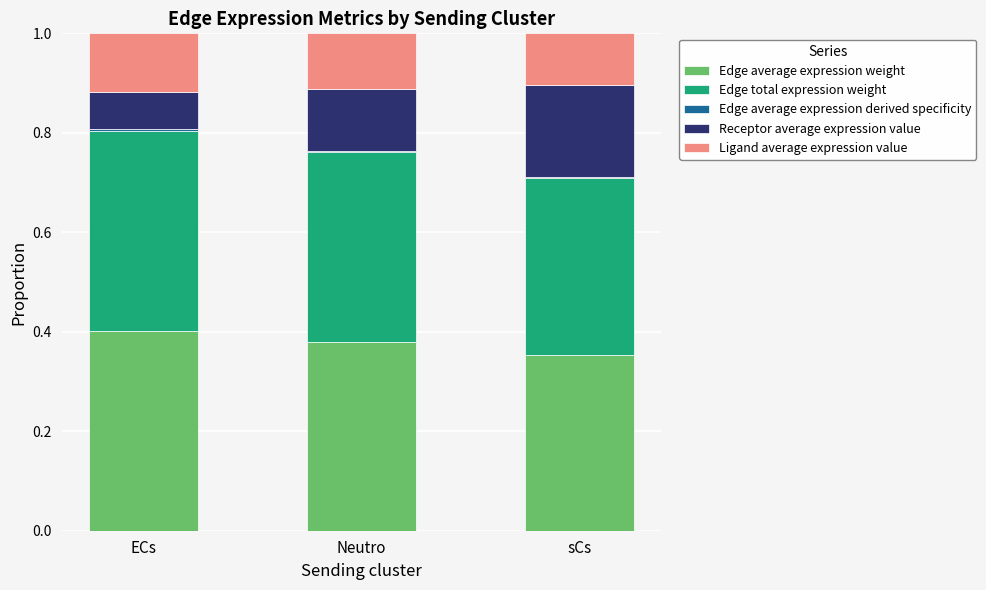

At which label does Edge average expression weight reach its peak?

ECs